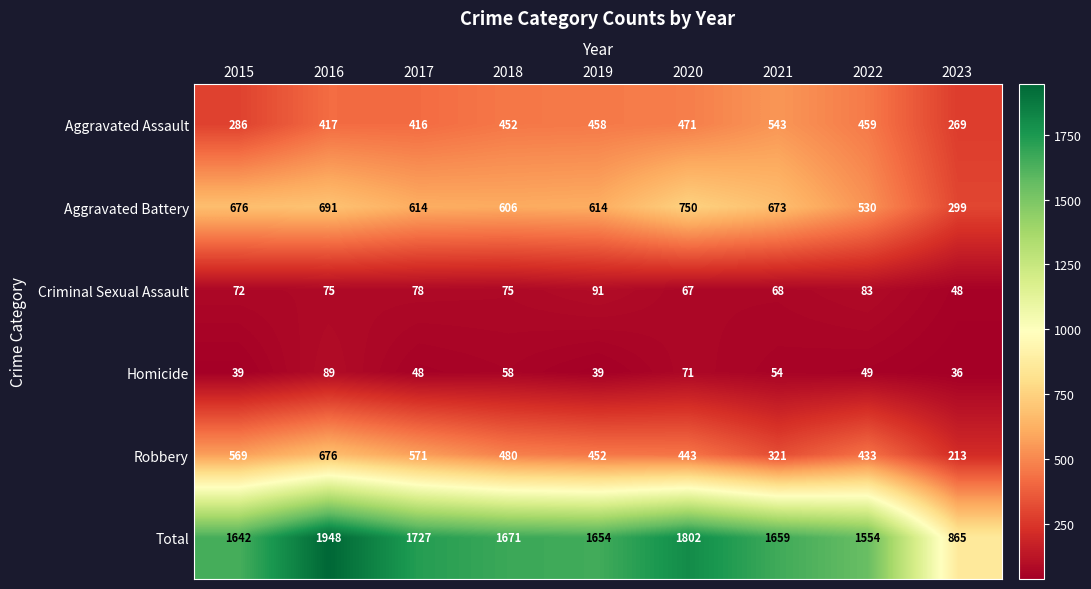

Rank the series by their maximum value, from highest to lowest.

Total, Aggravated Battery, Robbery, Aggravated Assault, Criminal Sexual Assault, Homicide